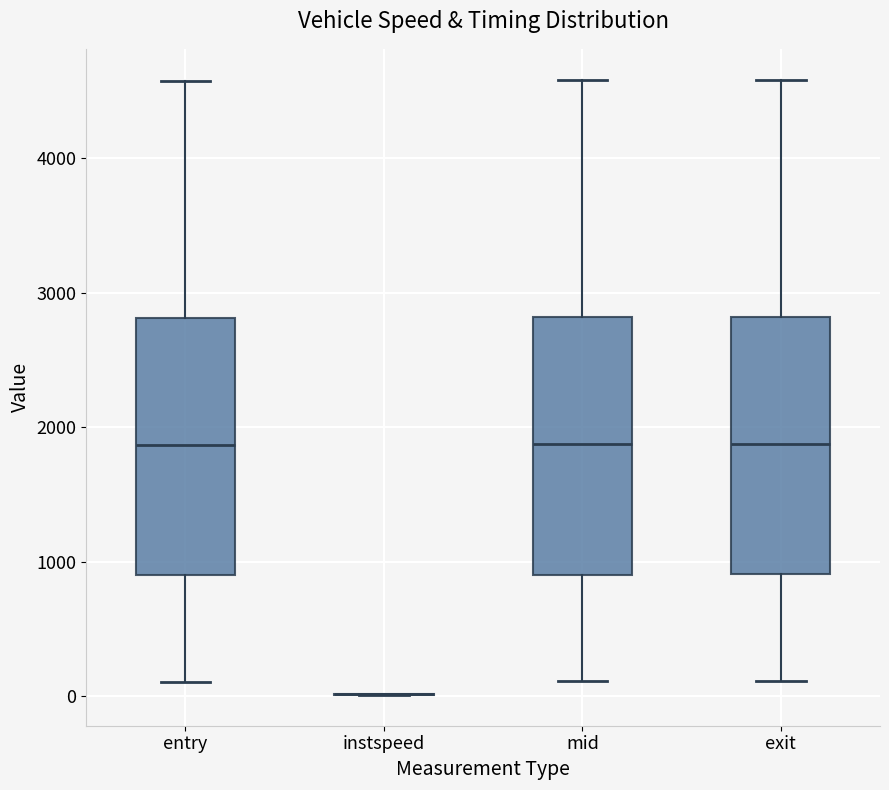

Reading left to right, read every box against the y-axis: the position of its median line, the range the box covers, and the ends of its whiskers. The values are not printed on the chart, so give them approximately, as read against the axis.

entry: median 1900, box 900 to 2800, whiskers 100 to 4600
instspeed: box collapsed to a line at 0, whiskers 0 to 0
mid: median 1900, box 900 to 2800, whiskers 100 to 4600
exit: median 1900, box 900 to 2800, whiskers 100 to 4600